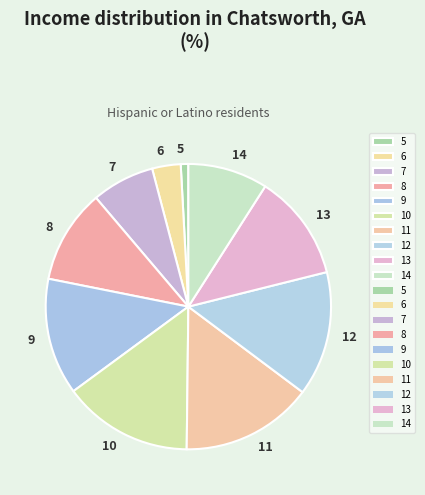

How many segments does this pie chart have?

10